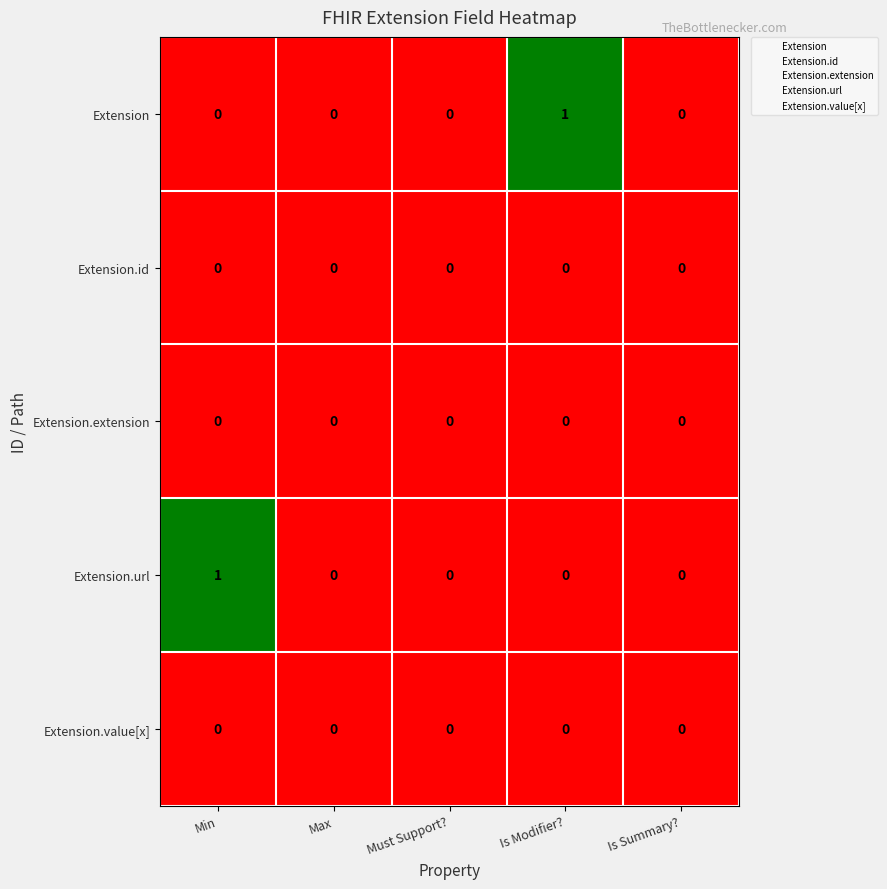

Between Must Support? and Is Modifier?, which series saw the biggest shift?

Extension